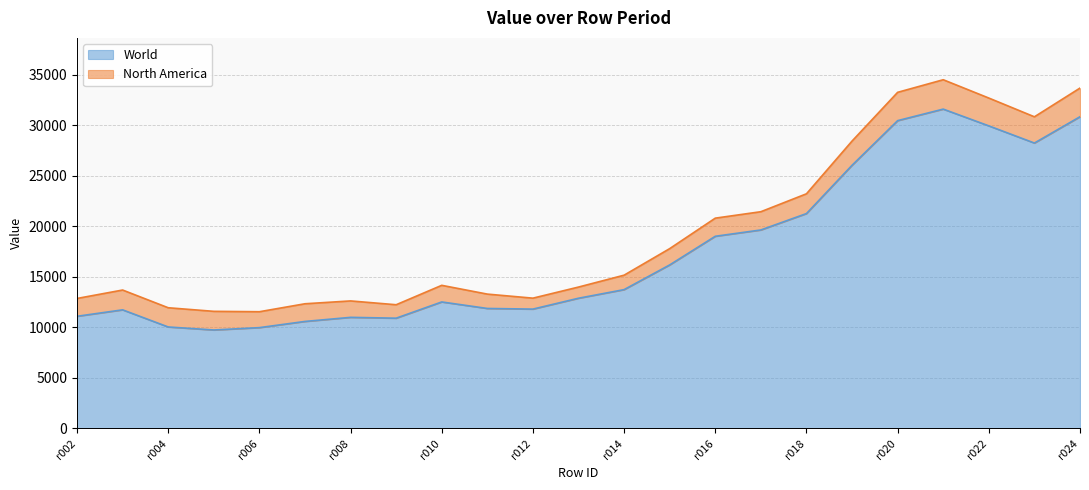

Approximately how many times larger is the value at r003 compared to r020?

0.4